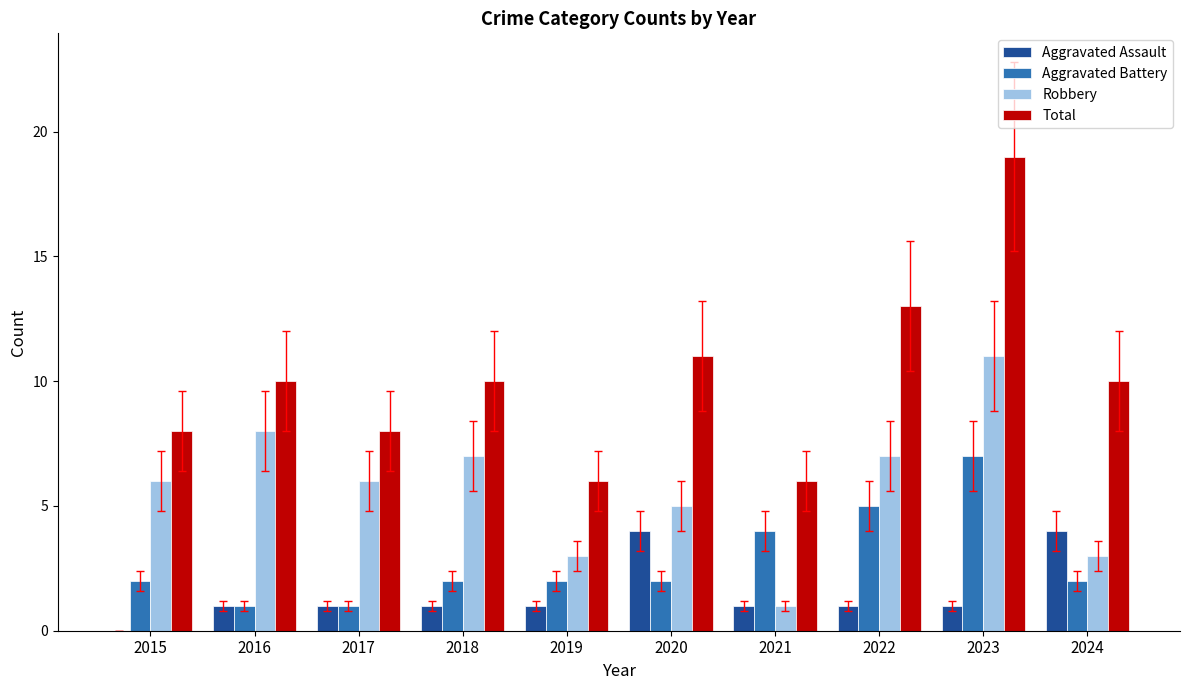

What is the maximum value for Aggravated Assault?

4